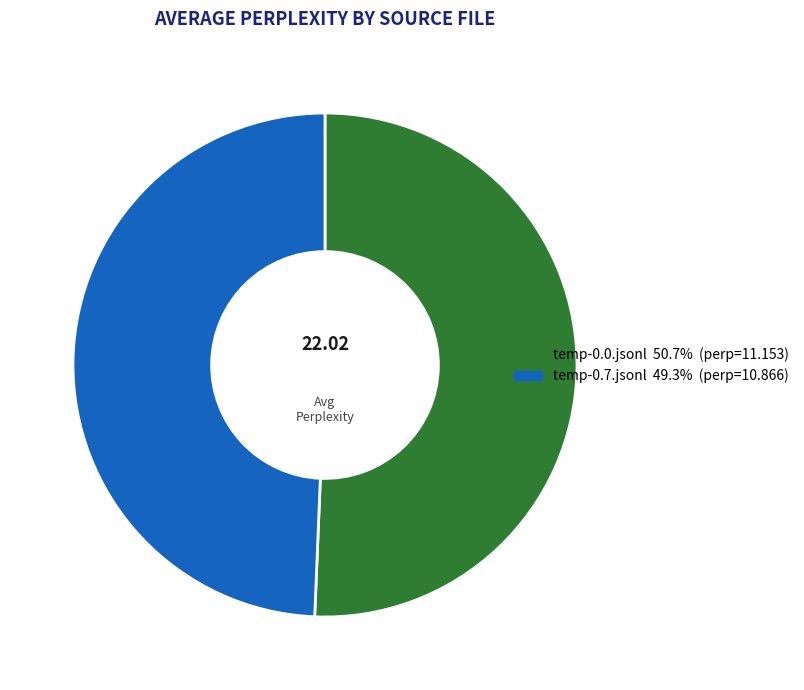

Which slice is the smallest?

temp-0.7.jsonl